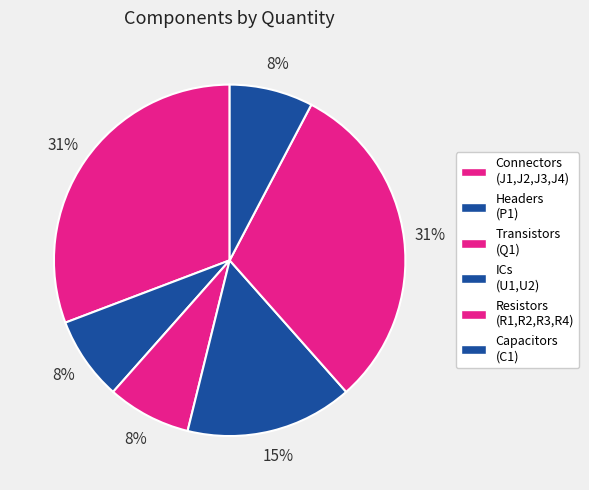

How many segments does this pie chart have?

6